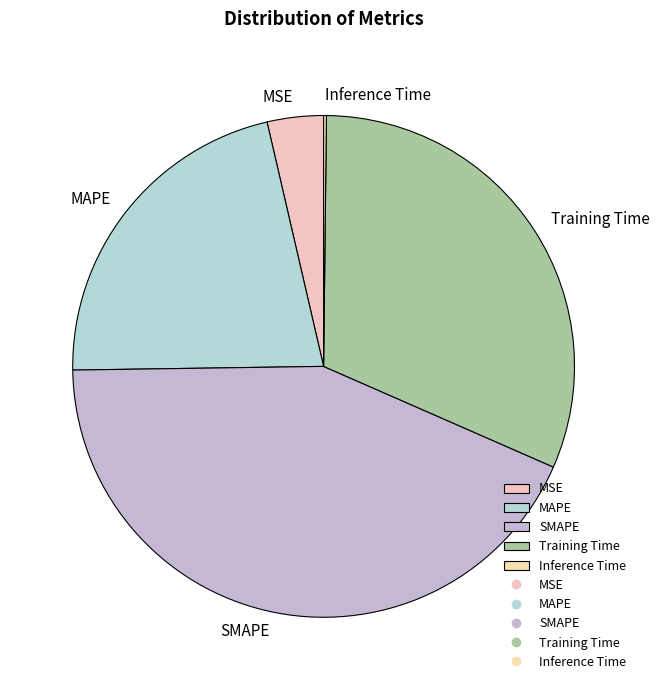

The Training Time slice represents 18% of the pie. True or false?

False